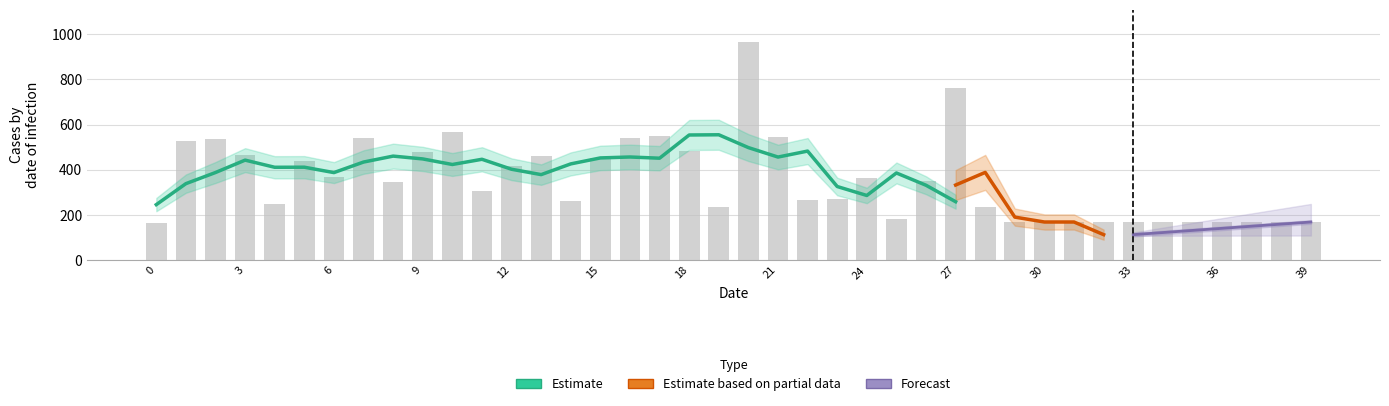

What value does the data have at 7?

539.2